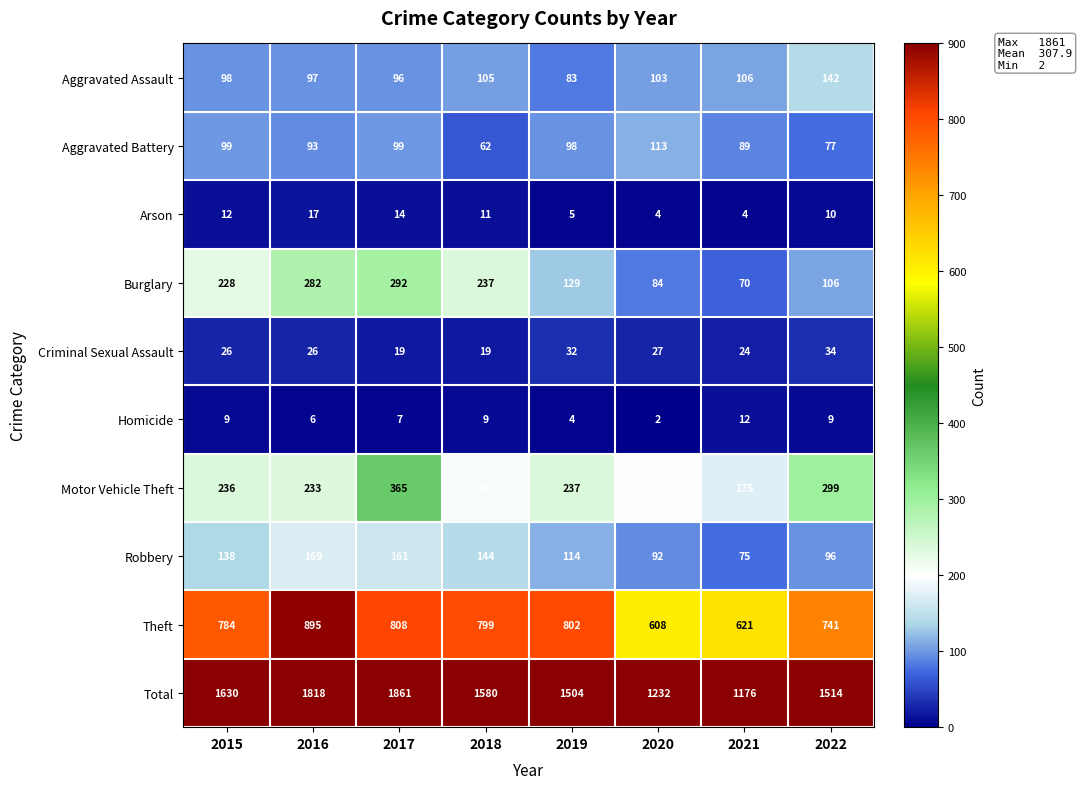

Is it true that Homicide equals 4 at 2017?

False